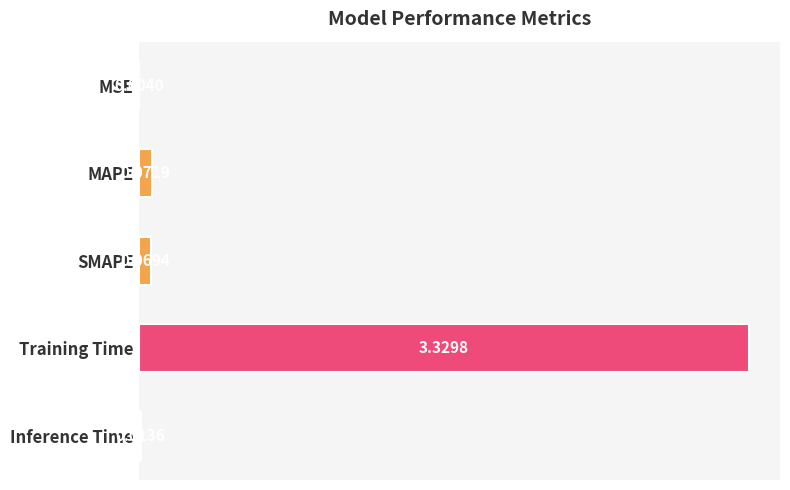

What is the sum of all values?

3.5